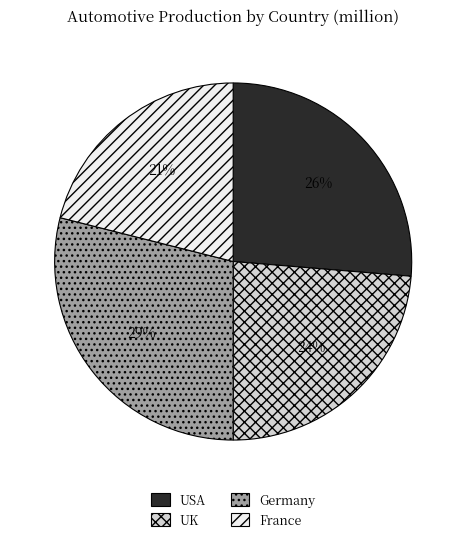

True or false: USA accounts for 17% of the total.

False